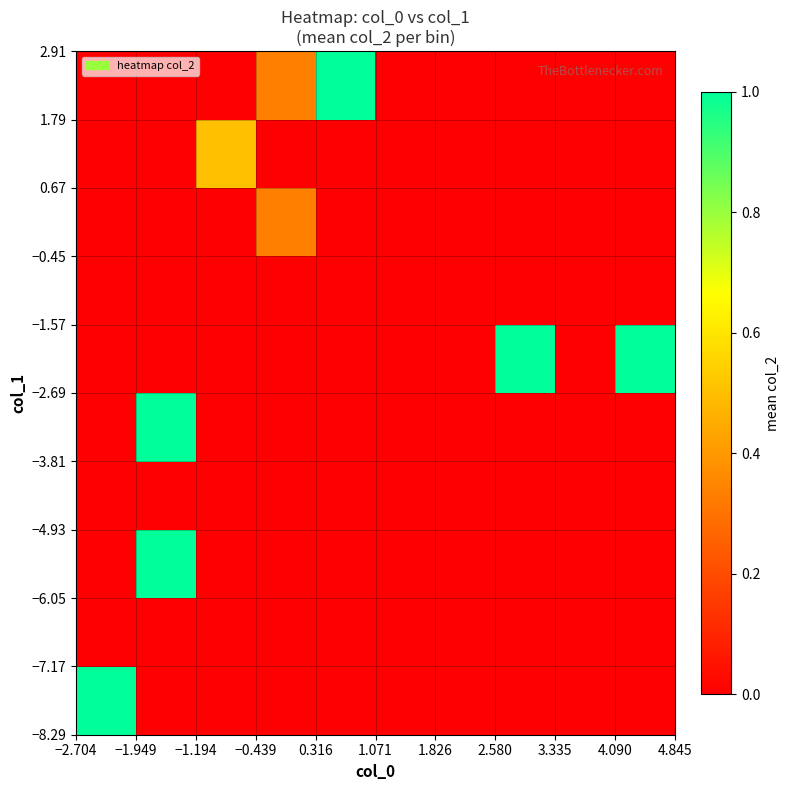

How many distinct data groups are displayed?

10